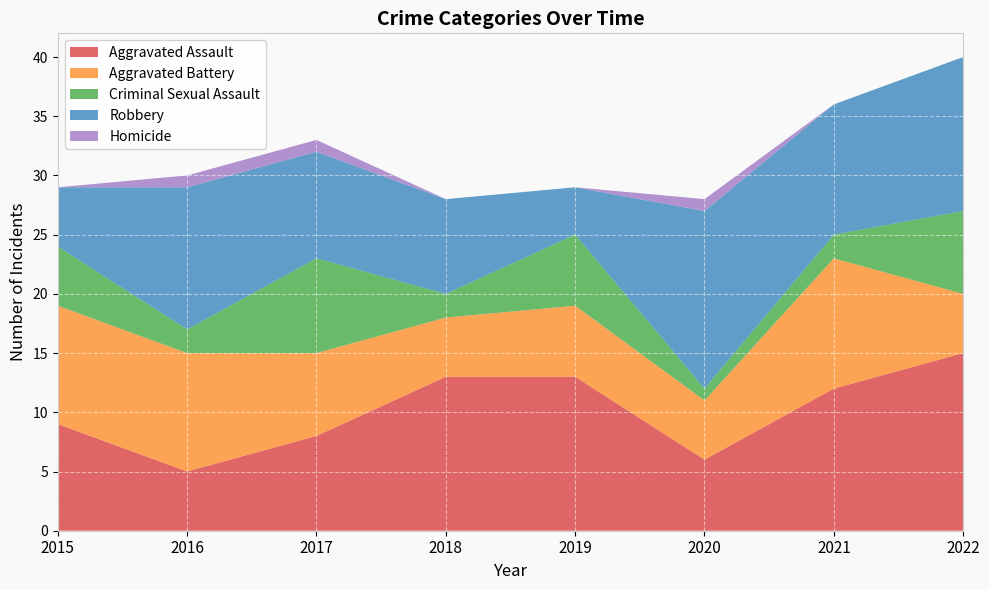

Reading right to left, transcribe all the data shown in this chart.

Aggravated Assault: 2022=15	2021=12	2020=6	2019=13	2018=13	2017=8	2016=5	2015=9
Aggravated Battery: 2022=5	2021=11	2020=5	2019=6	2018=5	2017=7	2016=10	2015=10
Criminal Sexual Assault: 2022=7	2021=2	2020=1	2019=6	2018=2	2017=8	2016=2	2015=5
Robbery: 2022=13	2021=11	2020=15	2019=4	2018=8	2017=9	2016=12	2015=5
Homicide: 2022=0	2021=0	2020=1	2019=0	2018=0	2017=1	2016=1	2015=0